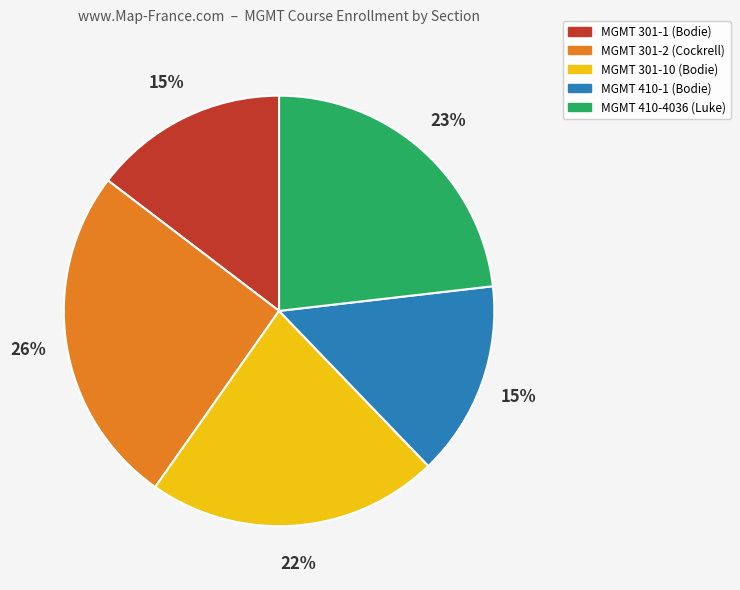

To the nearest percent, what is the combined percentage of MGMT 301-2 (Cockrell) and MGMT 410-4036 (Luke)?

49%